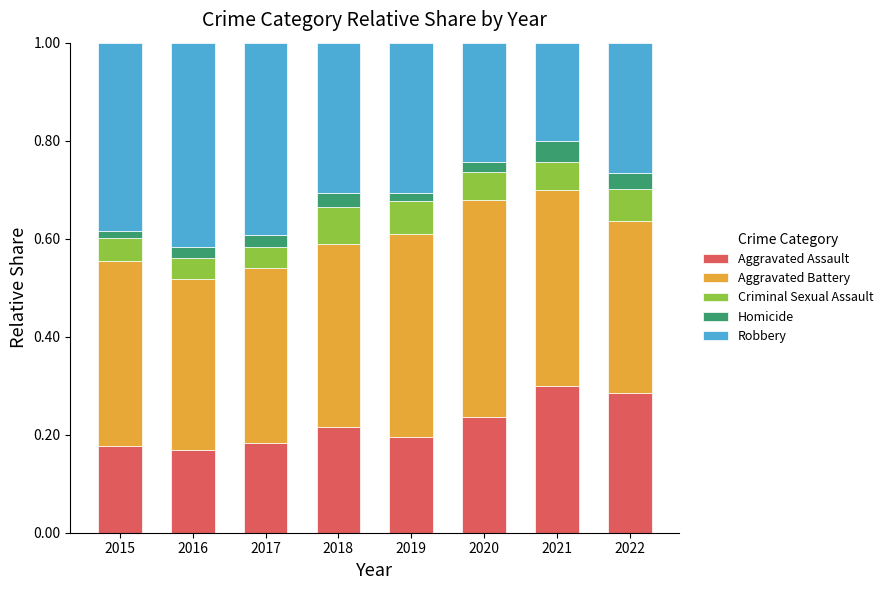

What is the total value across all series at 2020?

1.0